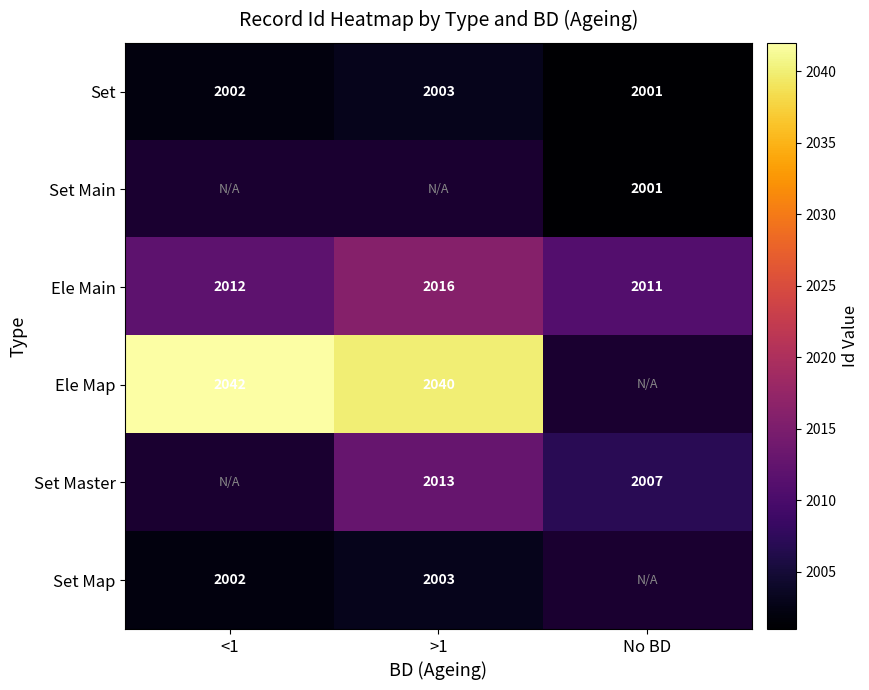

What is the minimum value for Set?

2001